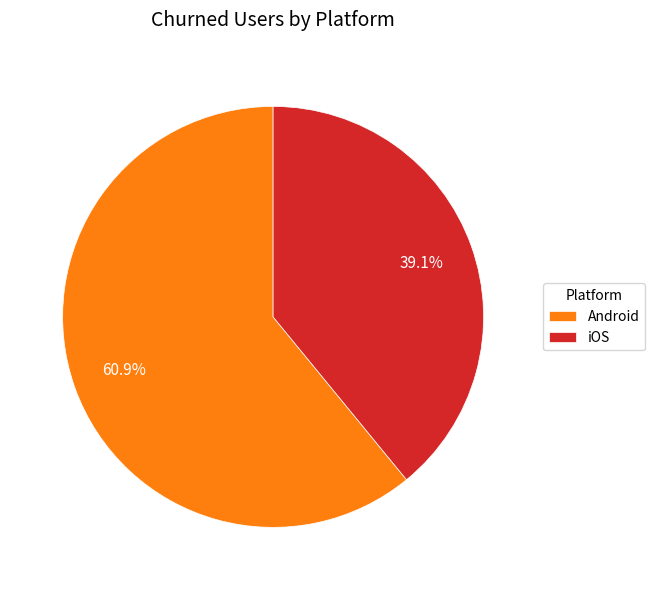

Which slice is the largest?

Android